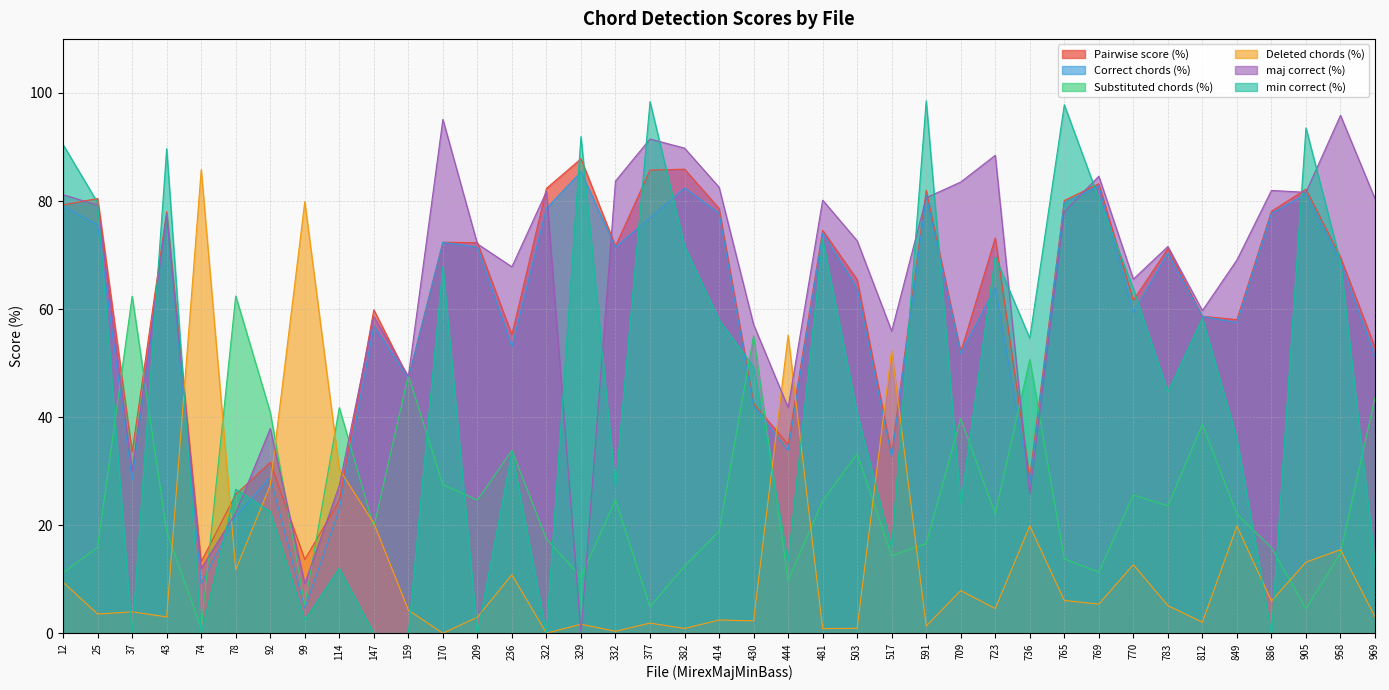

What is the sum of the Substituted chords (%) values at 517 and 92?

55.3